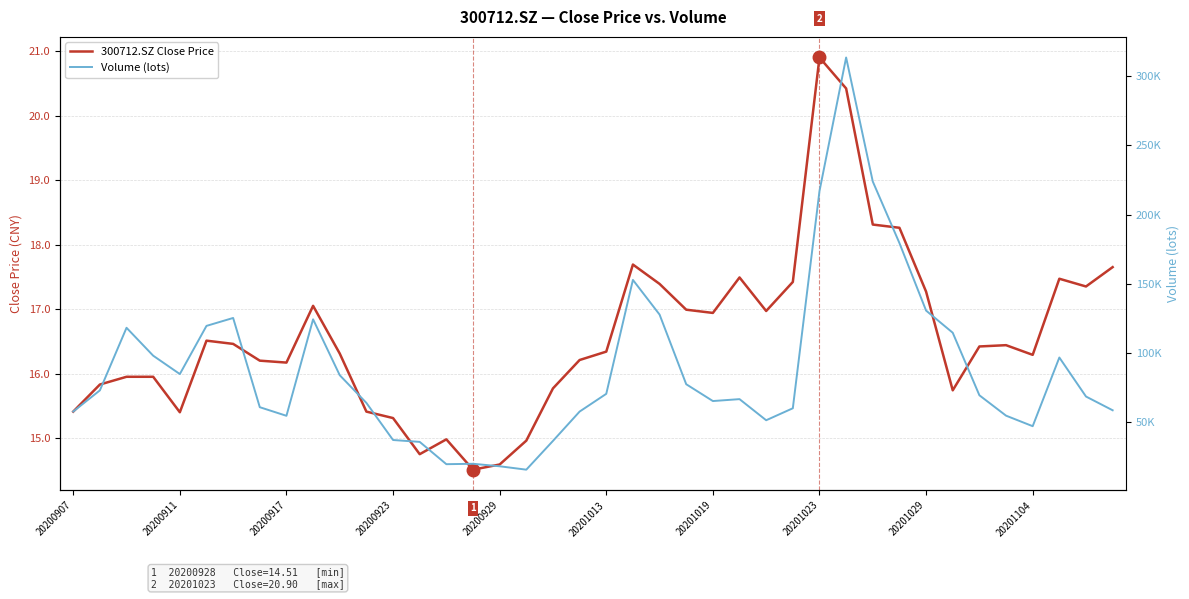

How many lines are shown in the chart?

2